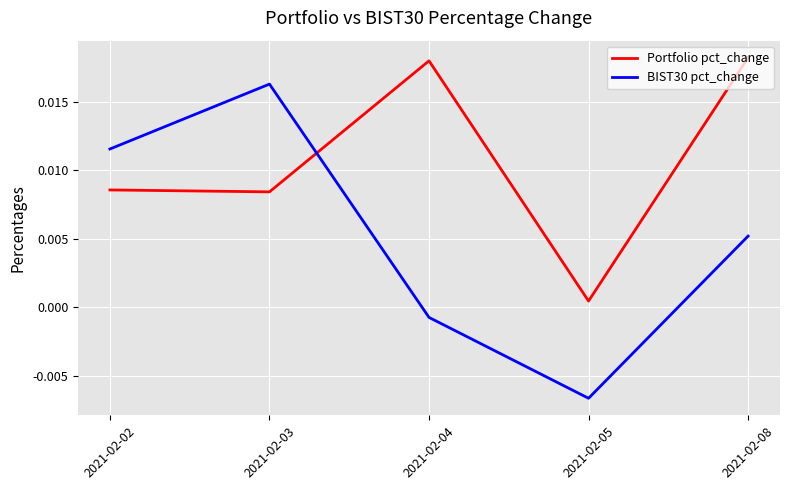

Between which two adjacent categories do BIST30 pct_change and Portfolio pct_change first intersect?

2021-02-03 and 2021-02-04